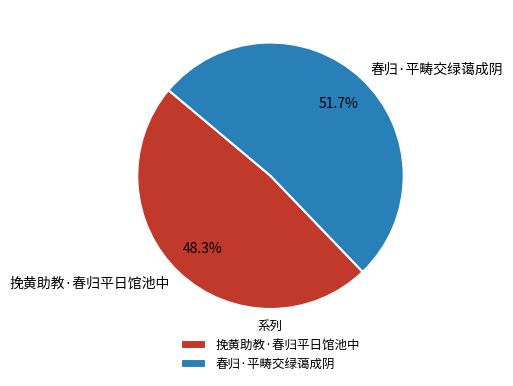

To the nearest percent, what is the difference between the 春归·平畴交绿蔼成阴 and 挽黄助教·春归平日馆池中 slice percentages?

3%